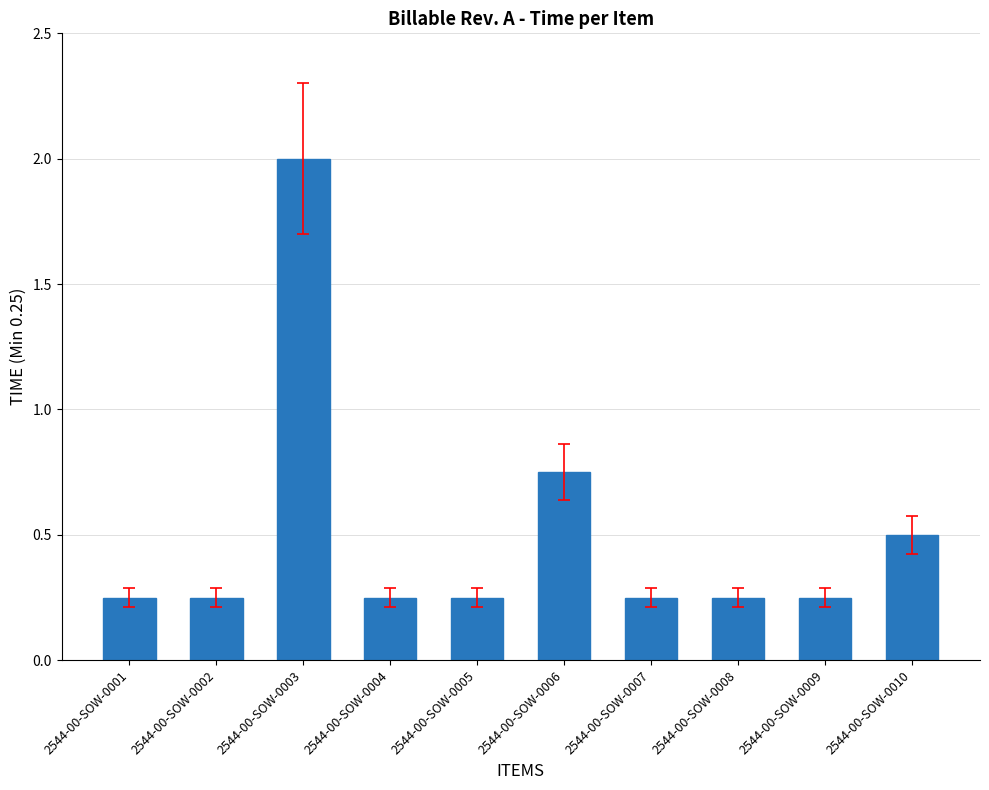

At which category does the chart reach its peak across all series?

2544-00-SOW-0003